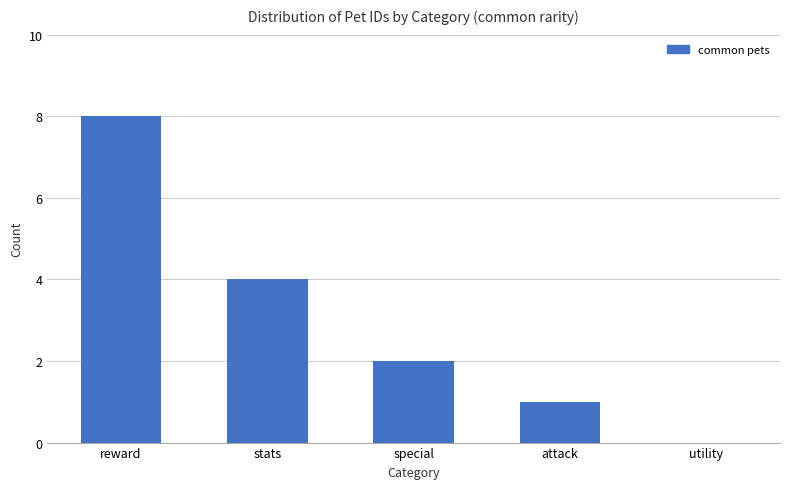

Where is the data nearest to the value 4?

stats